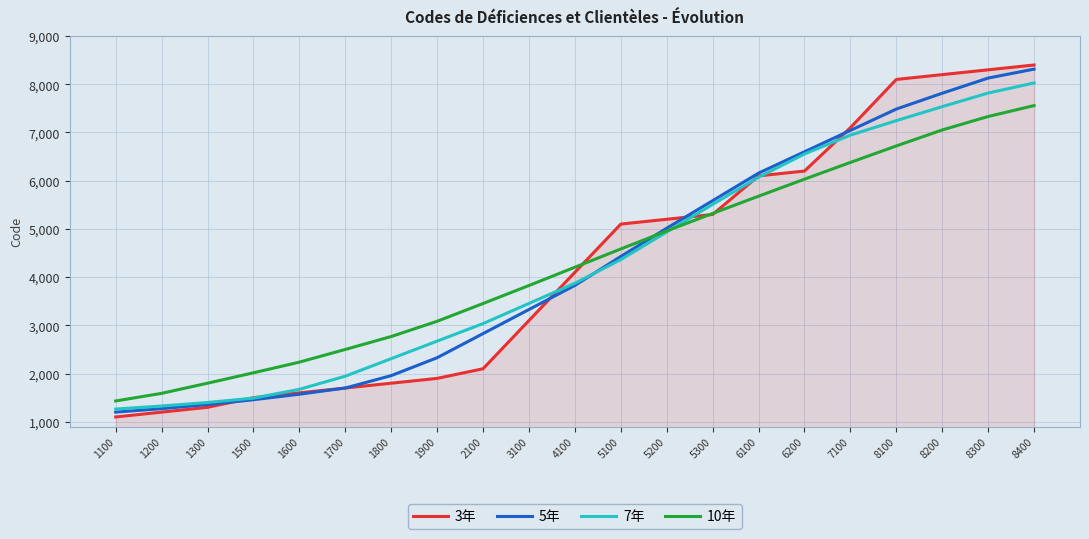

The value of 7年 at 1100 is 1263.6. True or false?

True